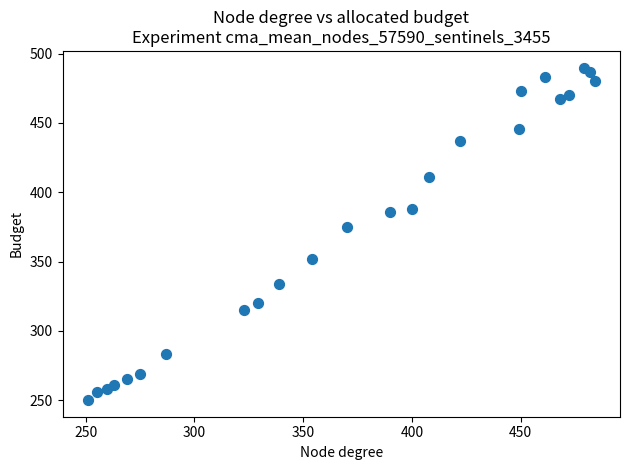

What Y value in the scatter plot is closest to 370?

375